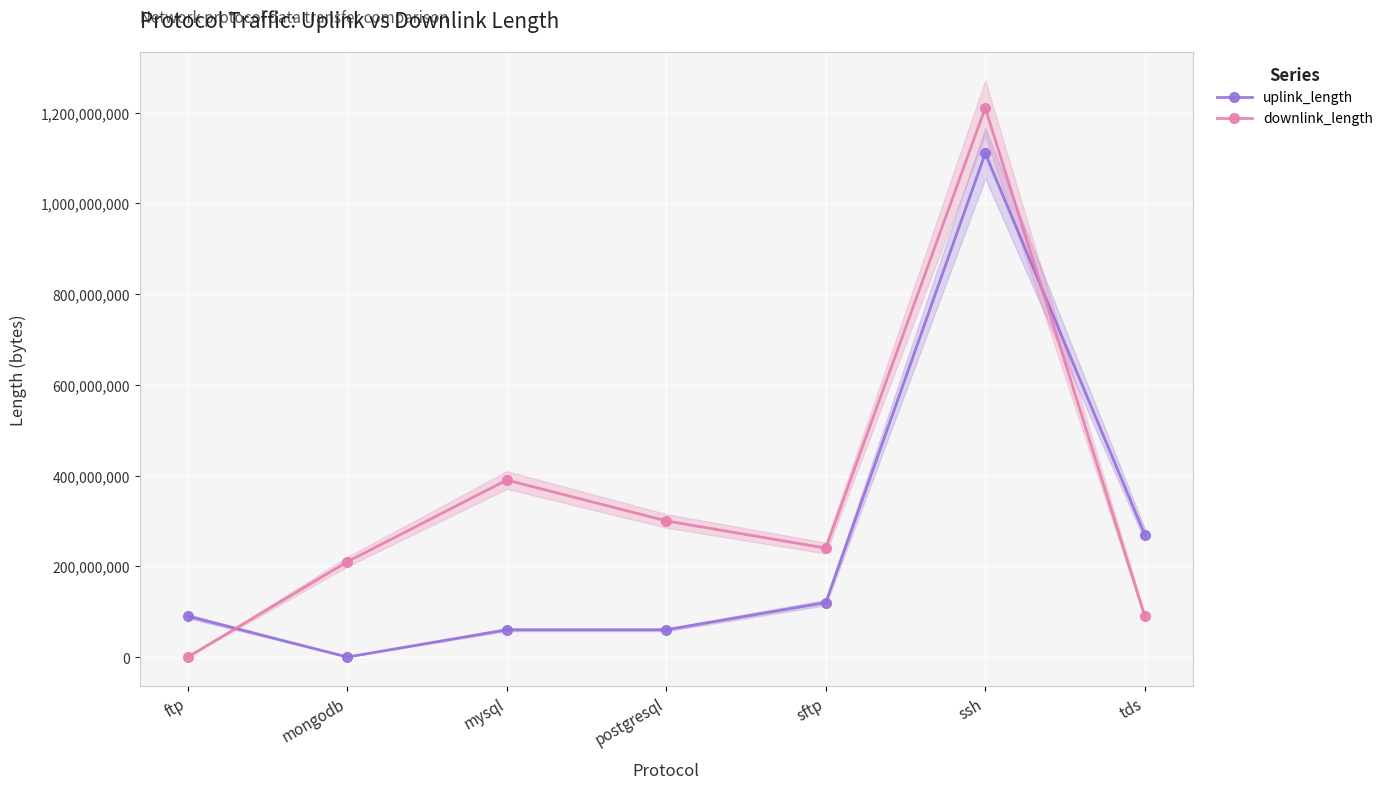

Which series ends up on top after the final intersection of downlink_length and uplink_length?

uplink_length